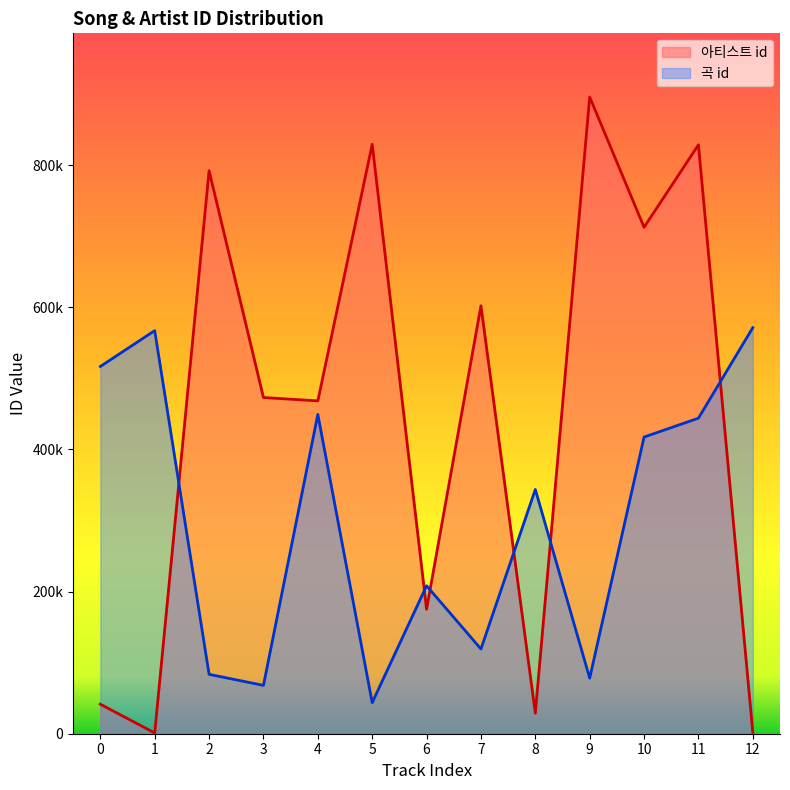

Where is the first local maximum for 곡 id?

1